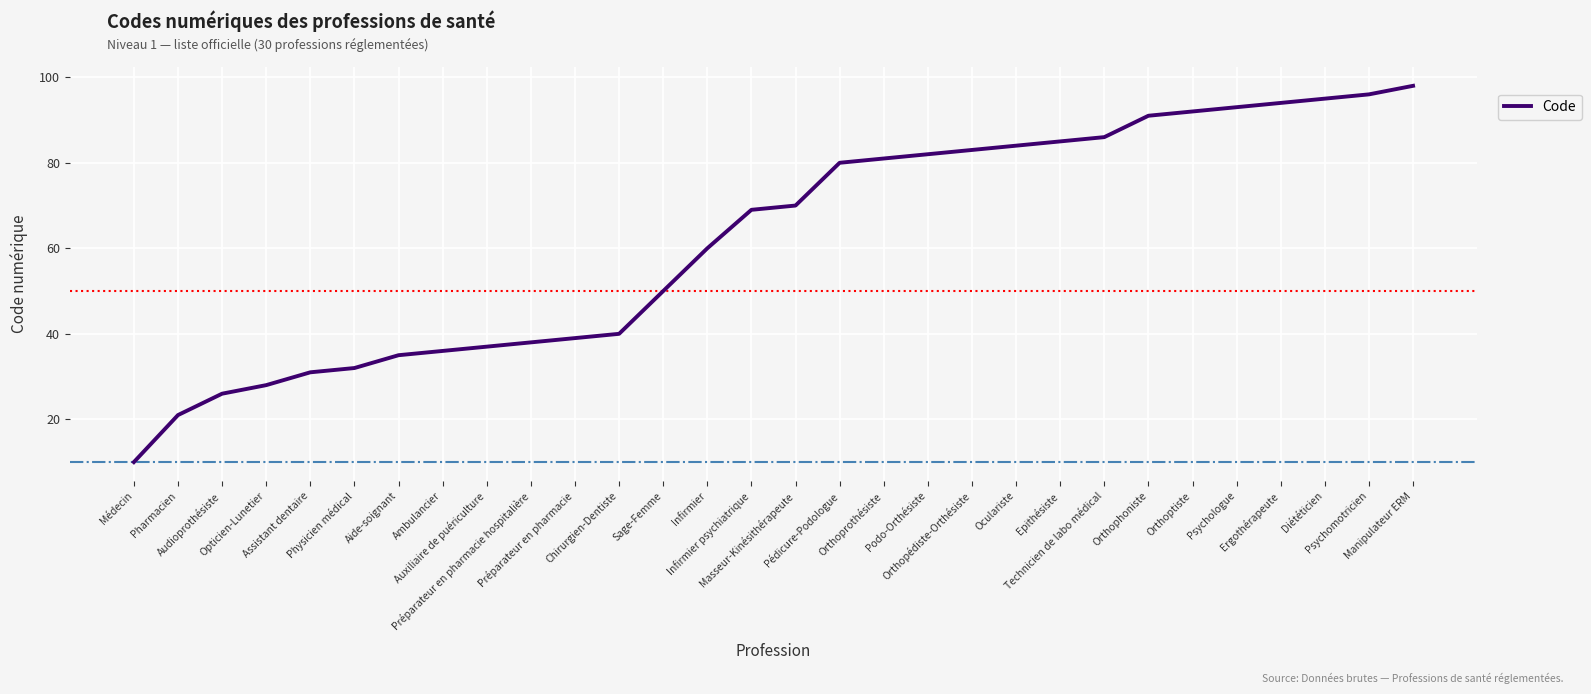

Reading left to right, transcribe all the data shown in this chart.

10	21	26	28	31	32	35	36	37	38	39	40	50	60	69	70	80	81	82	83	84	85	86	91	92	93	94	95	96	98